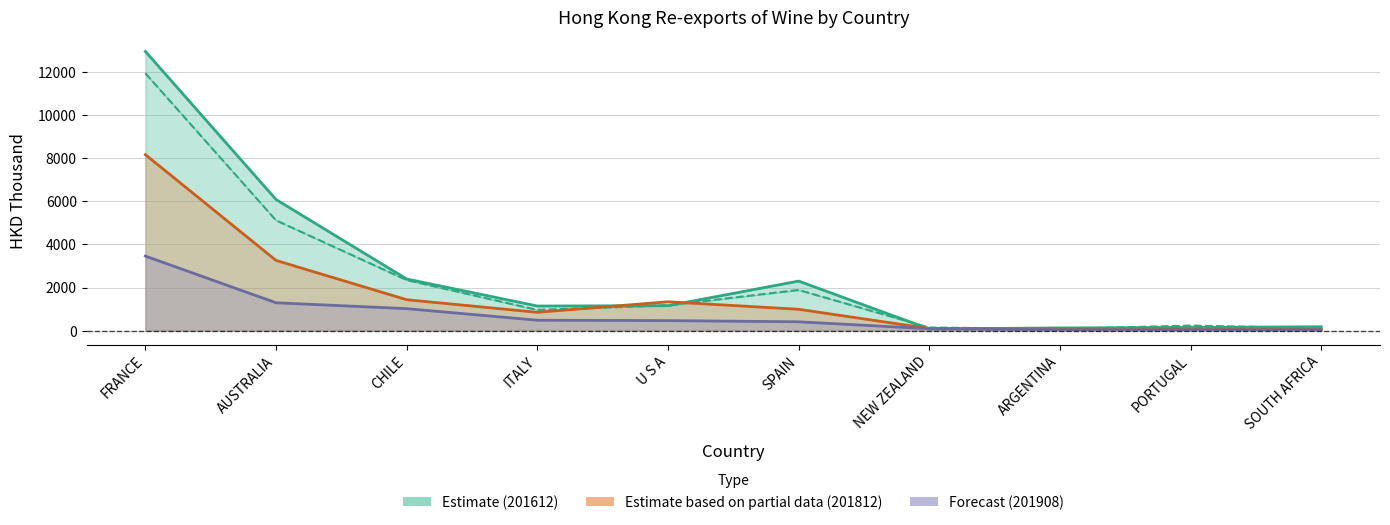

What position from the left is SOUTH AFRICA?

10